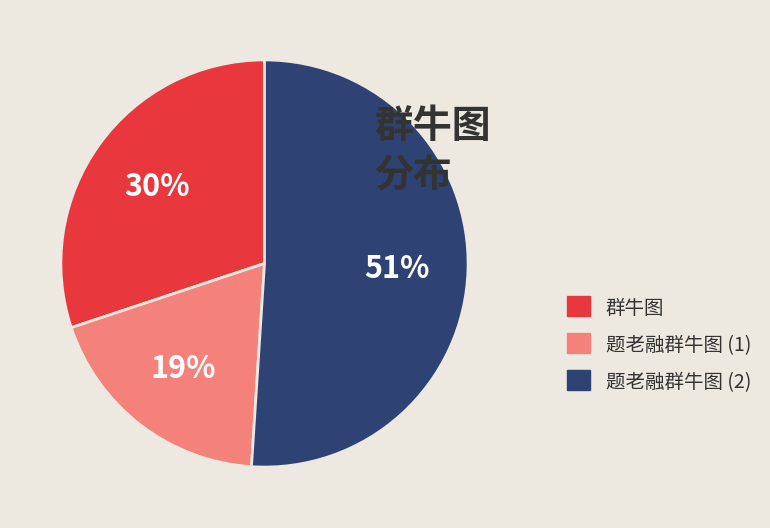

True or false: 题老融群牛图 (2) accounts for 51% of the total.

True